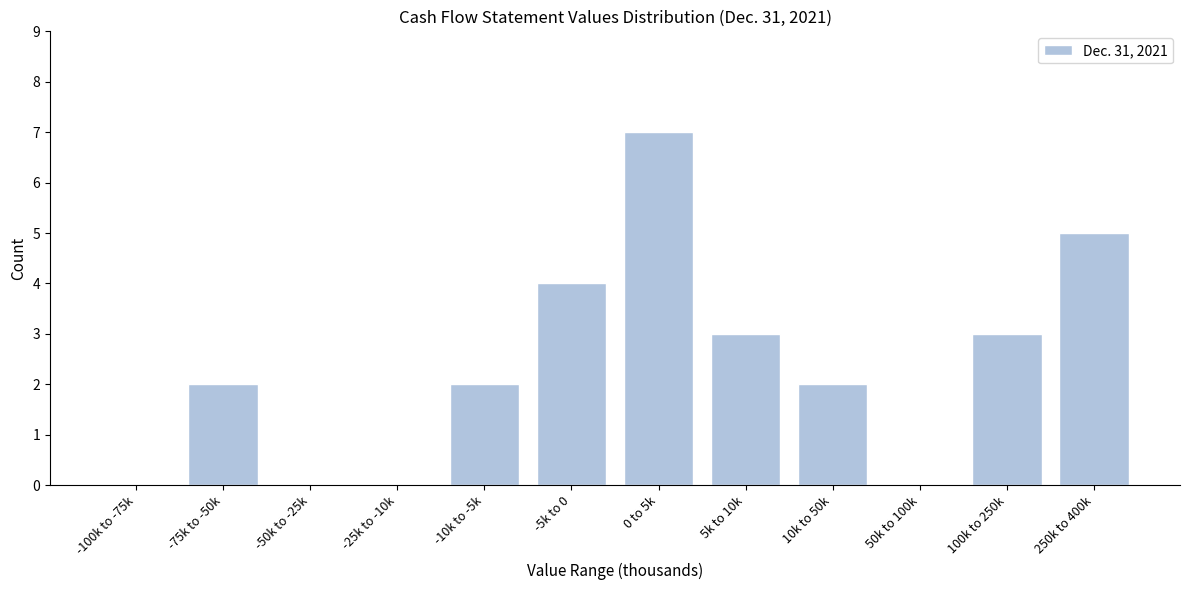

Reading right to left, what are all the values shown in this chart?

250k to 400k=5	100k to 250k=3	50k to 100k=0	10k to 50k=2	5k to 10k=3	0 to 5k=7	-5k to 0=4	-10k to -5k=2	-25k to -10k=0	-50k to -25k=0	-75k to -50k=2	-100k to -75k=0